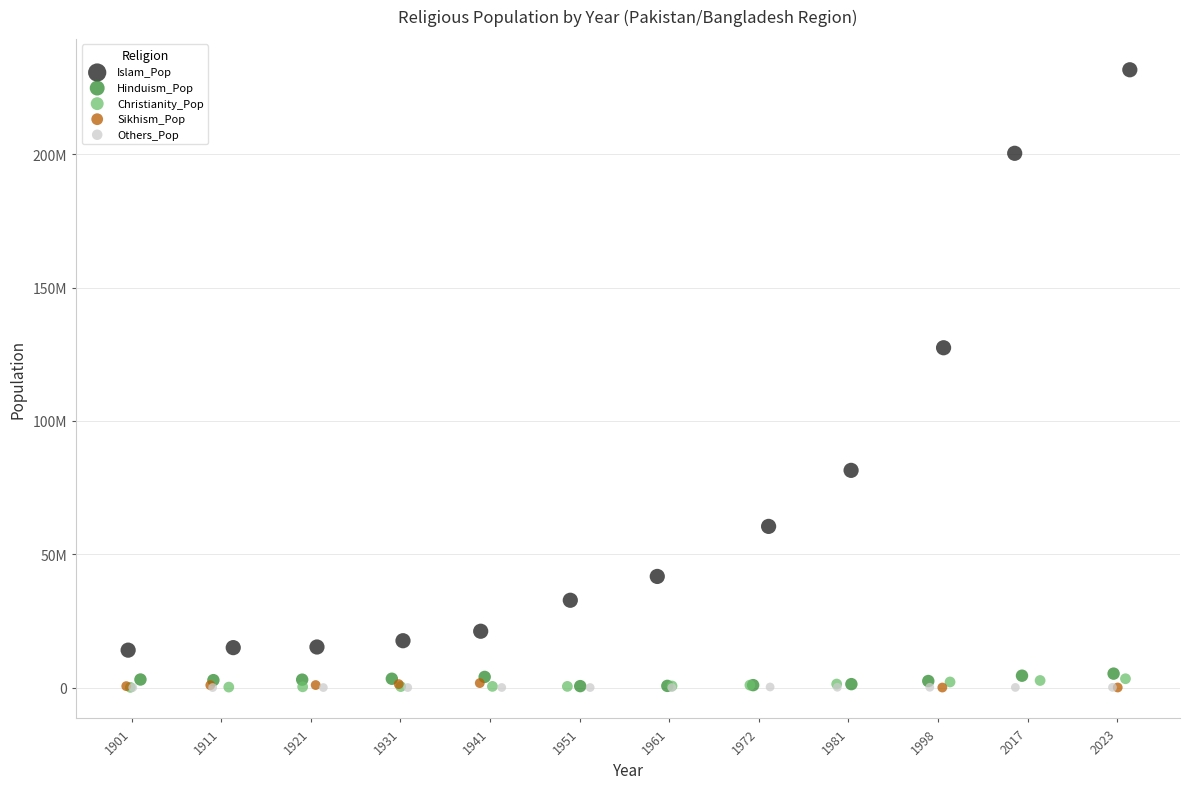

What are all the series names shown in the legend?

Islam_Pop, Hinduism_Pop, Christianity_Pop, Sikhism_Pop, Others_Pop